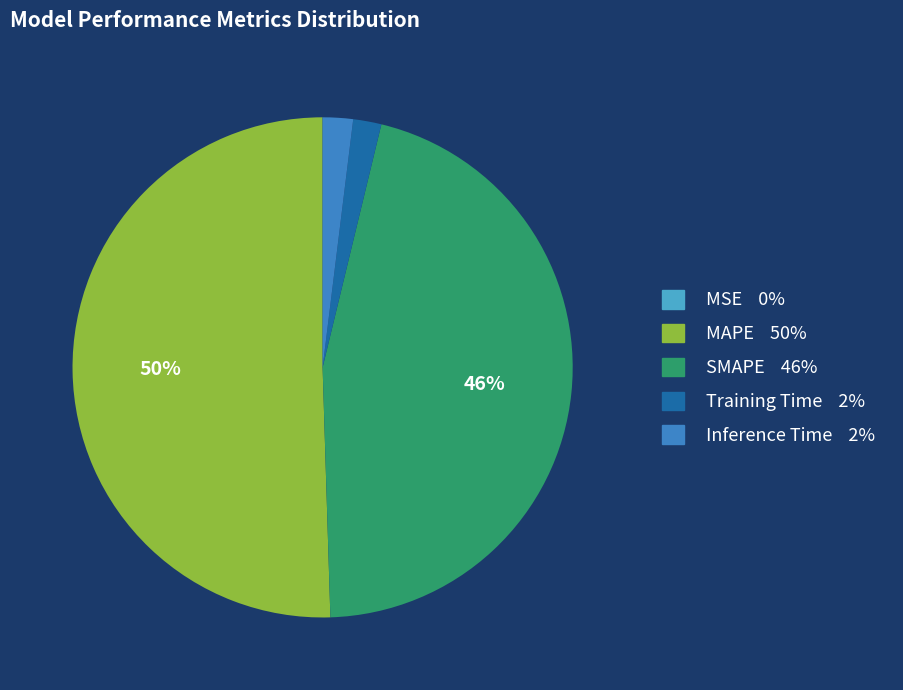

Which has a higher value, Training Time or MAPE?

MAPE